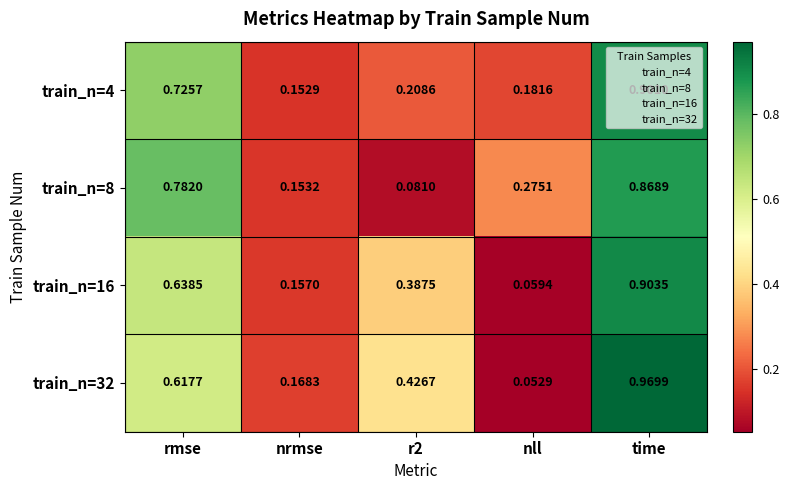

Is the value of train_n=4 at time greater than the value of train_n=32 at time?

No